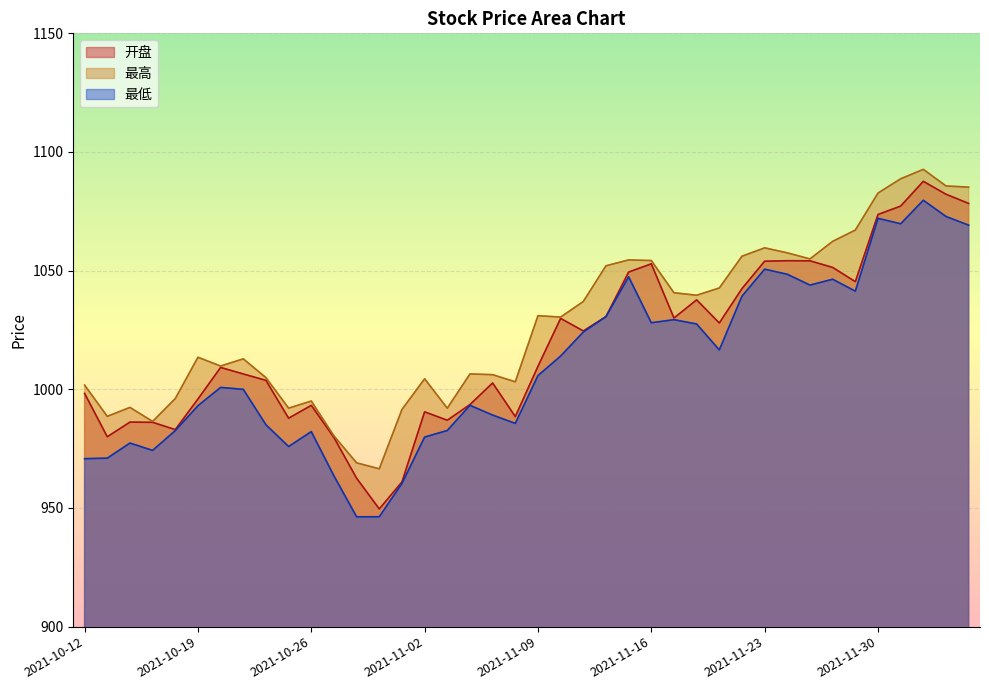

Reading left to right, what are all the values shown in this chart?

开盘: 998.3	980.0	986.2	986.1	983.0	995.9	1009.2	1006.5	1003.8	987.8	993.2	979.7	962.5	949.6	961.0	990.5	987.0	993.6	1002.7	988.5	1009.7	1029.9	1024.6	1030.6	1049.4	1052.9	1030.0	1037.7	1027.9	1042.4	1054.0	1054.2	1054.1	1051.4	1045.4	1073.7	1077.2	1087.6	1082.2	1078.3
最高: 1001.8	988.6	992.4	986.5	996.1	1013.5	1009.8	1012.8	1004.9	992.1	995.1	980.4	969.0	966.5	991.5	1004.4	992.0	1006.5	1006.2	1003.2	1031.0	1030.4	1037.0	1052.0	1054.5	1054.3	1040.7	1039.6	1042.7	1056.1	1059.6	1057.5	1055.0	1062.3	1067.1	1082.7	1088.7	1092.7	1085.7	1085.2
最低: 970.8	971.0	977.4	974.3	982.6	993.1	1000.8	1000.0	985.0	975.9	982.2	963.5	946.3	946.3	960.4	979.9	982.6	993.2	989.1	985.6	1005.8	1014.0	1024.1	1030.6	1047.4	1028.0	1029.3	1027.5	1016.6	1039.2	1050.6	1048.5	1043.9	1046.4	1041.4	1072.0	1069.8	1079.7	1072.8	1069.2